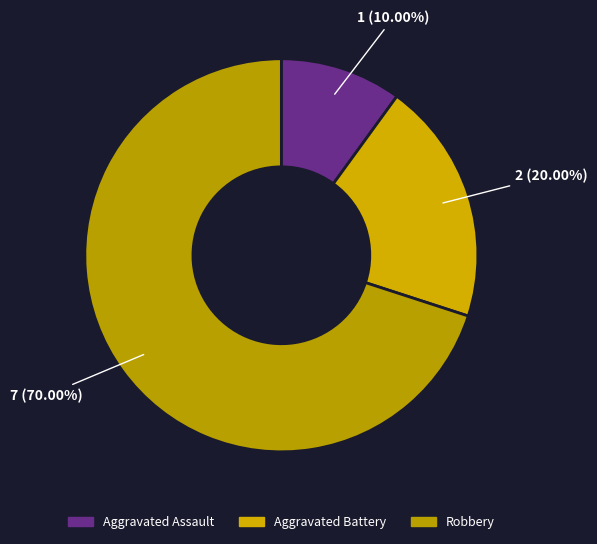

True or false: Aggravated Assault accounts for 21% of the total.

False